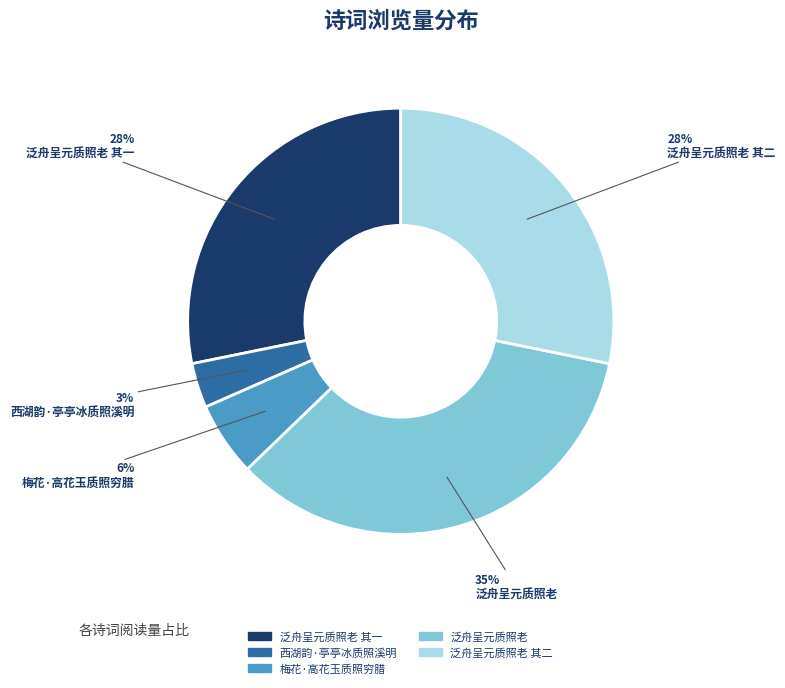

Does any single category account for the majority?

No